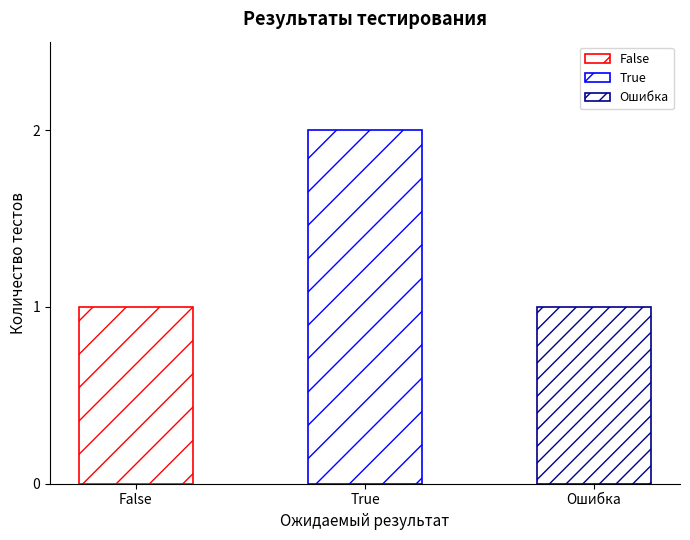

At which category does the chart reach its minimum across all series?

False